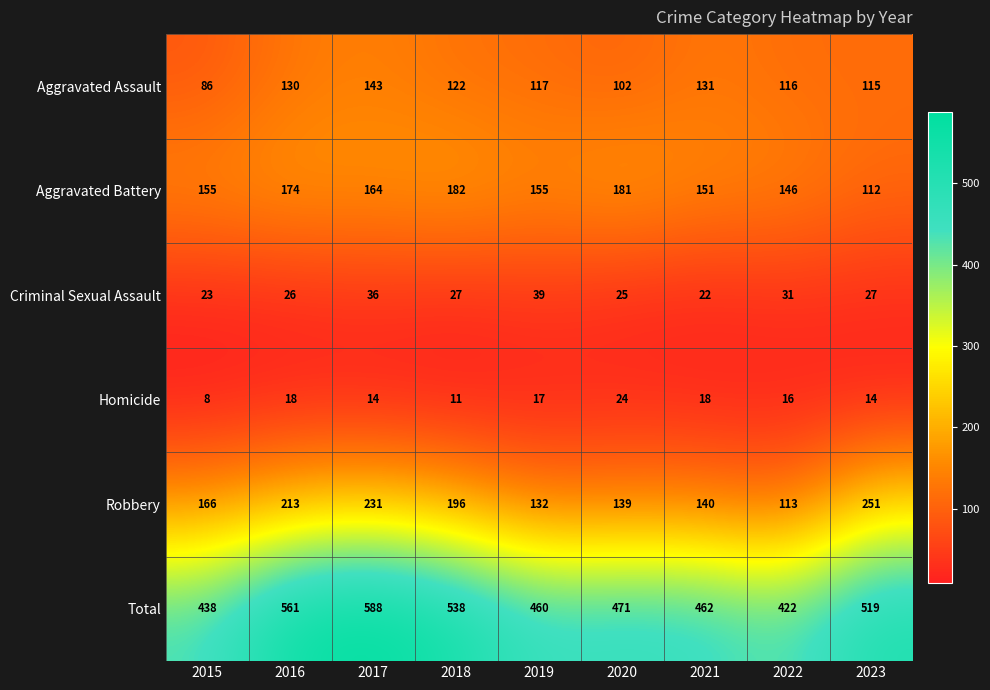

What is the lowest value of the Aggravated Battery series?

112